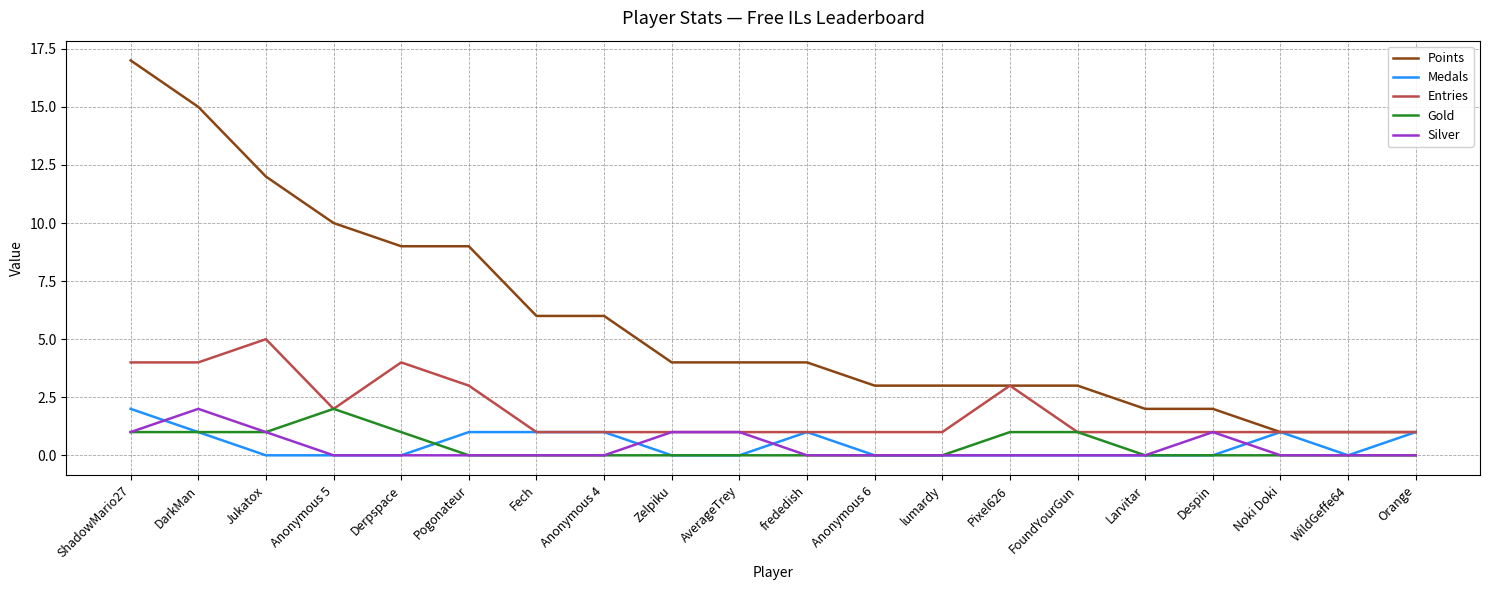

What is the sum of the Silver values at Zelpiku and Jukatox?

2